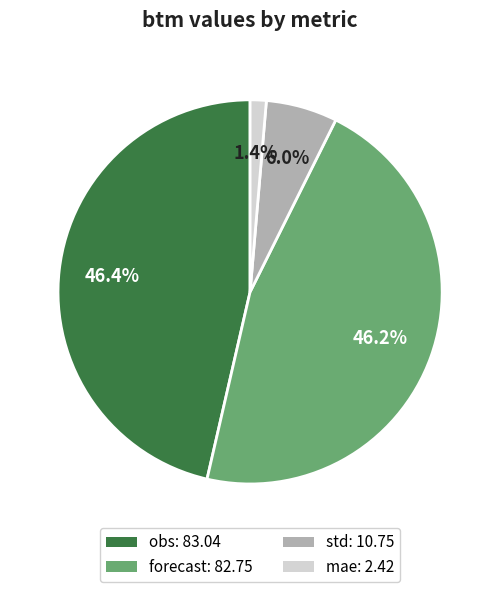

What percentage is the std slice, to the nearest percent?

6%